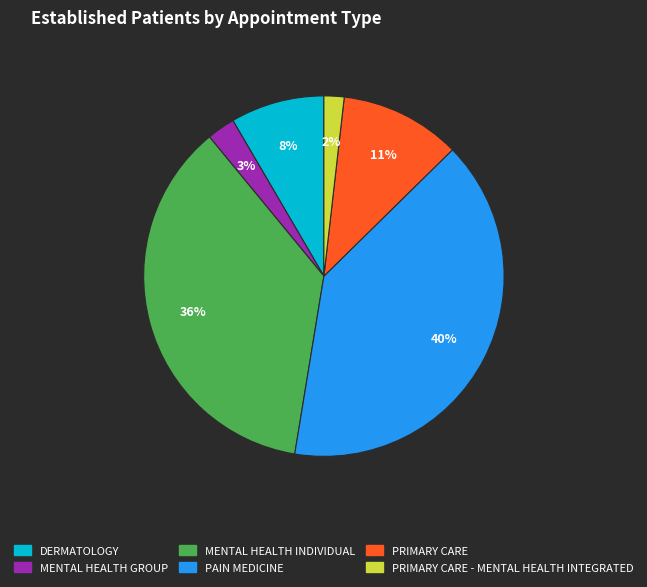

Is there any slice that represents more than half of the pie?

No